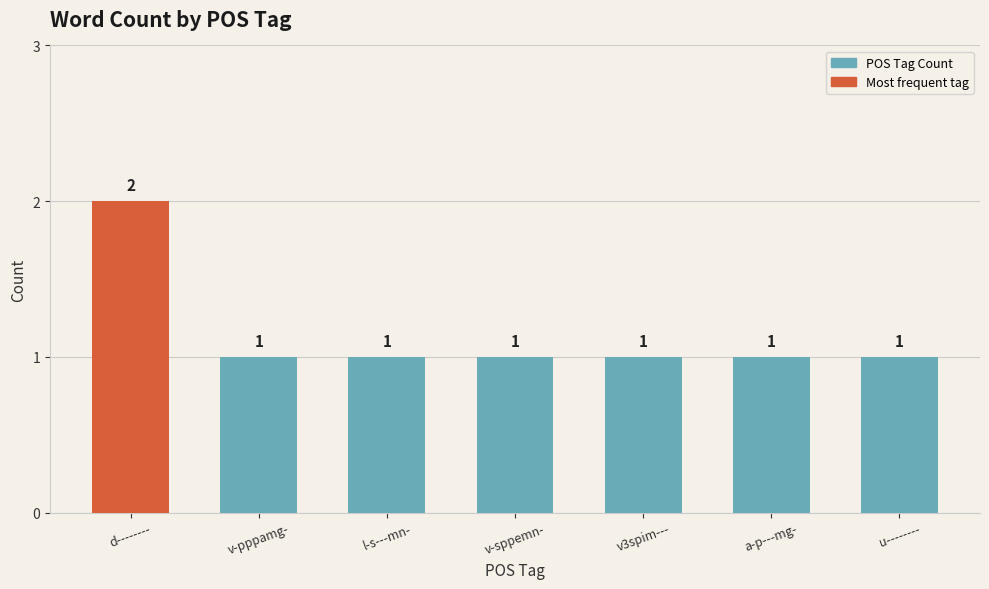

What is the minimum value shown in the chart?

1